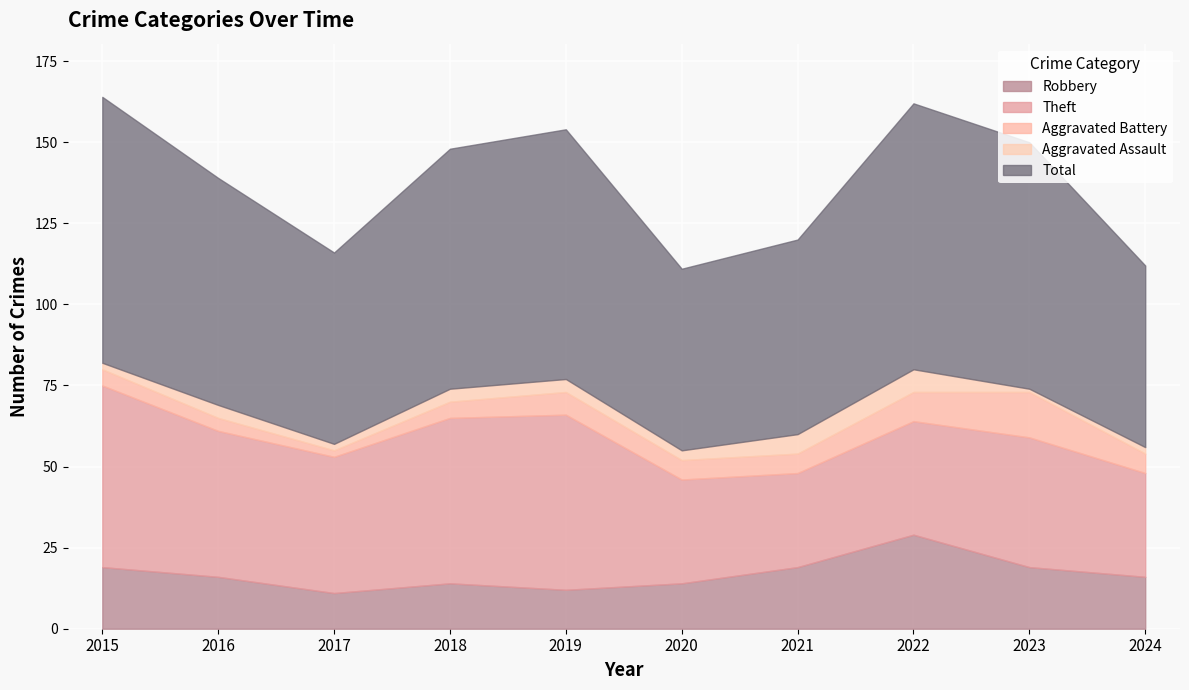

Rank the categories by Theft value from lowest to highest.

2021, 2020, 2024, 2022, 2023, 2017, 2016, 2018, 2019, 2015